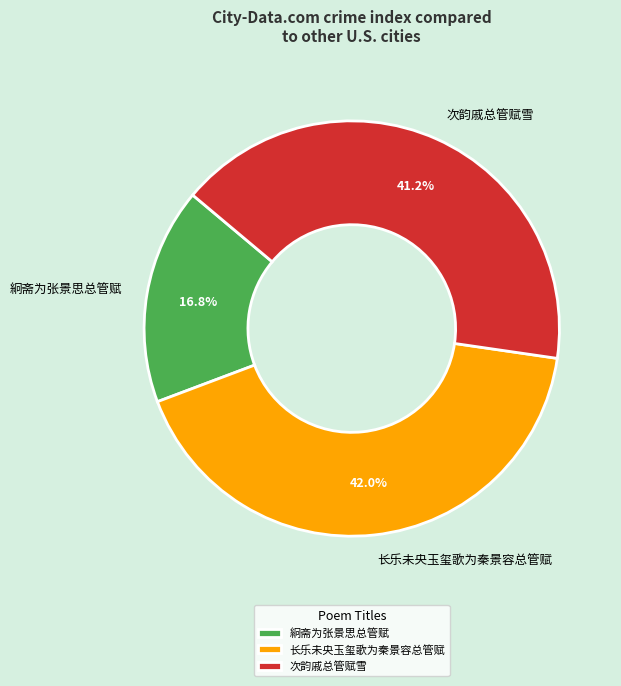

The 次韵戚总管赋雪 slice represents 41% of the pie. True or false?

True